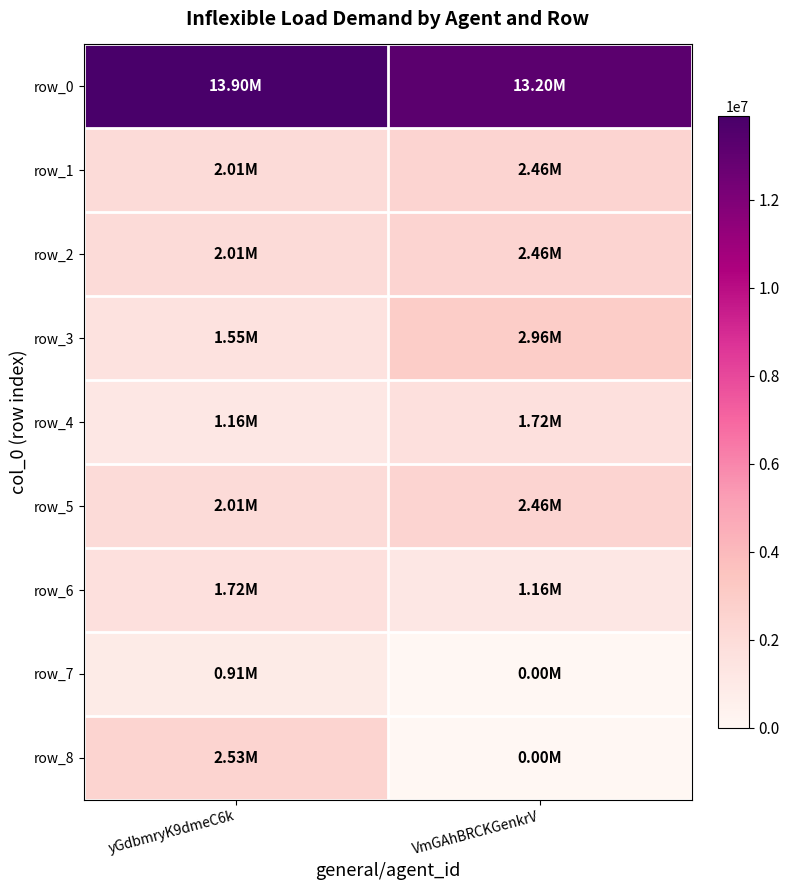

Where is row_2 nearest to the value 2233500?

yGdbmryK9dmeC6k